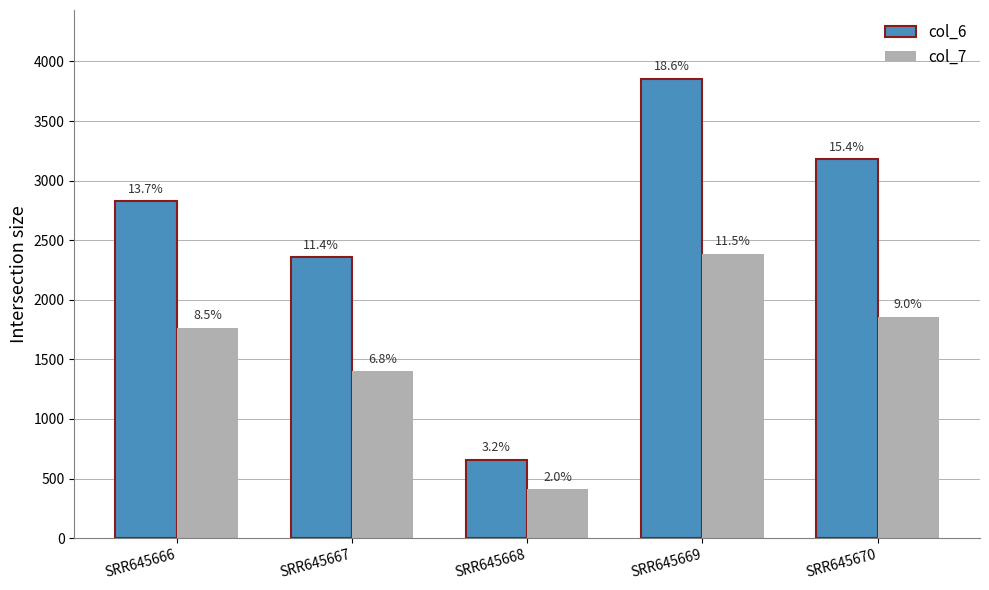

Which series changed the most between SRR645666 and SRR645669?

col_6